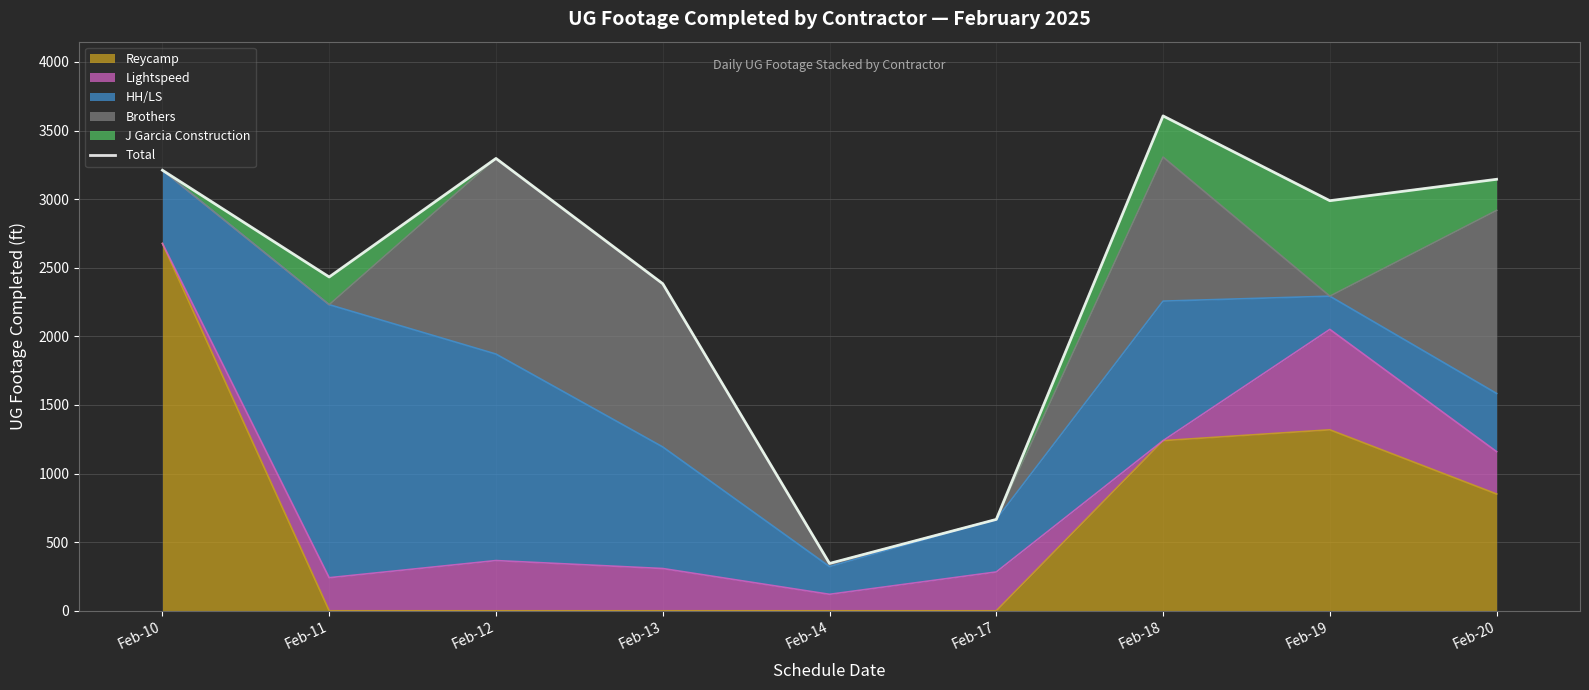

At which category does the chart reach its minimum across all series?

Feb-14